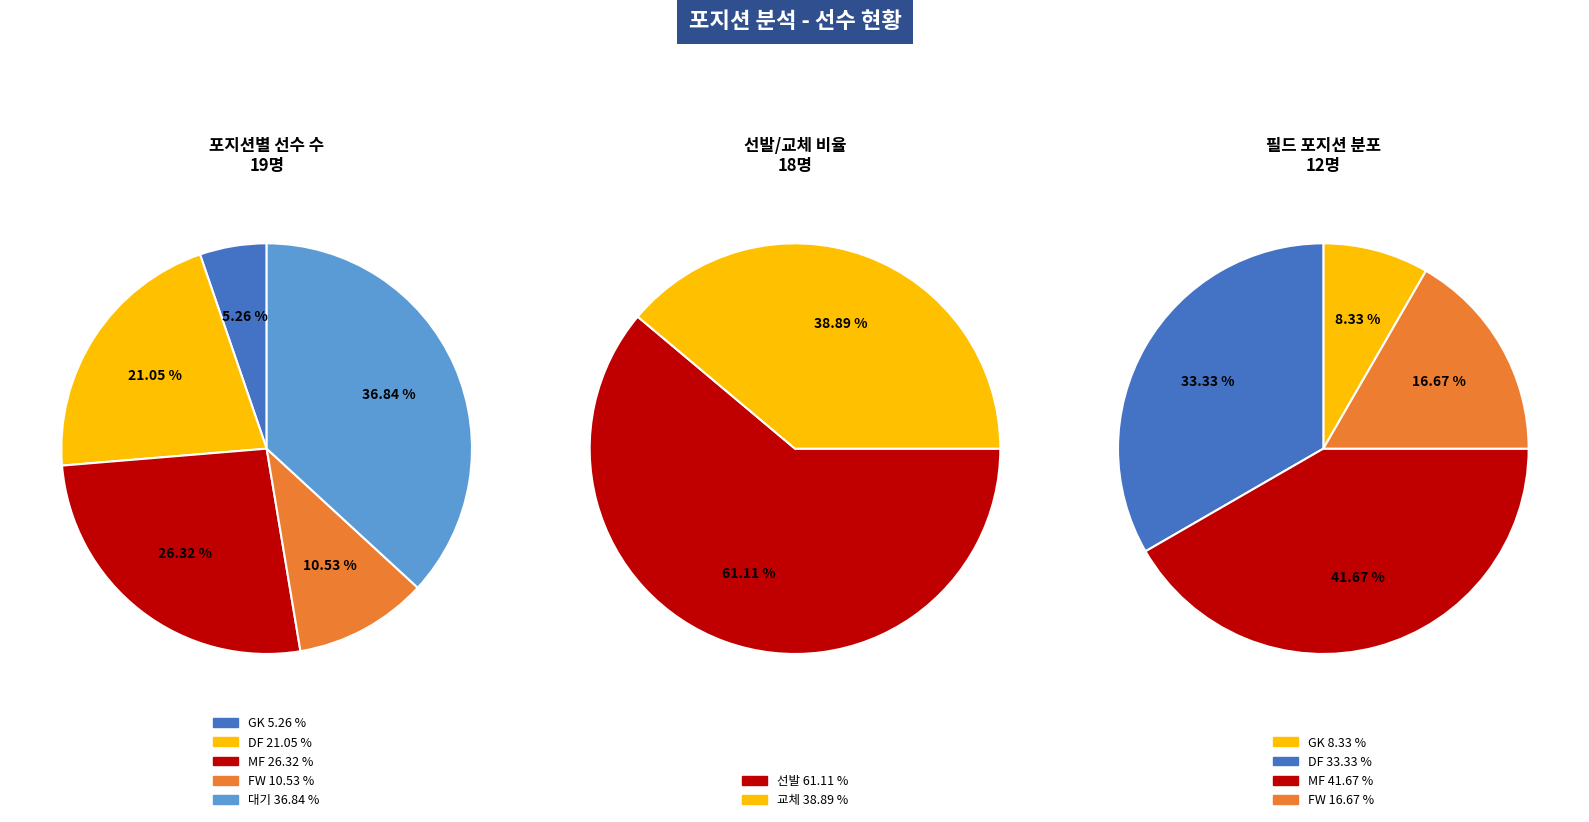

To the nearest percent, what percentage of the pie is FW?

11%